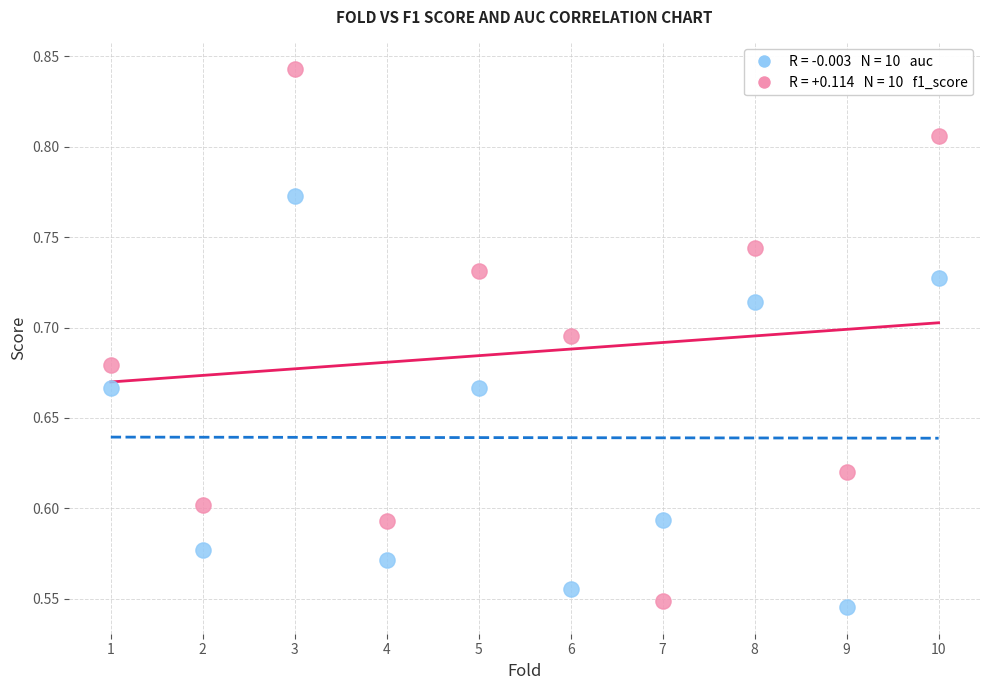

Across all data points, what is the range of Y values (max minus min)?

0.3